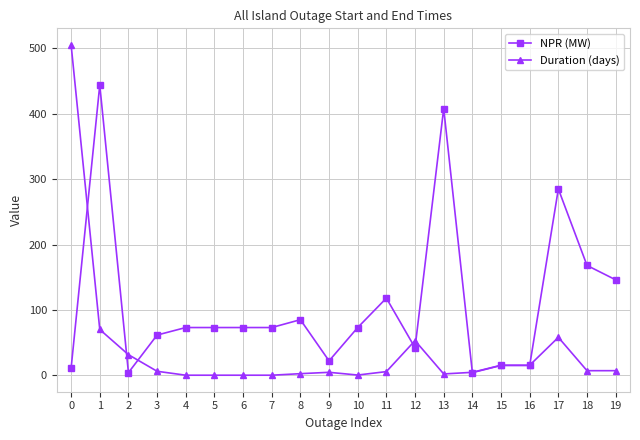

What is the difference between the maximum and minimum values in the Duration (days) series?

505.3